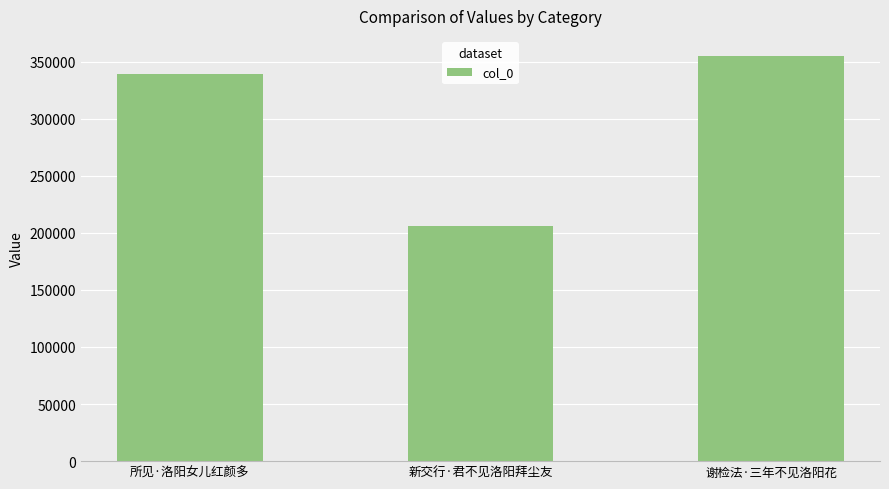

What is the difference between the values at 新交行·君不见洛阳拜尘友 and 所见·洛阳女儿红颜多?

133251